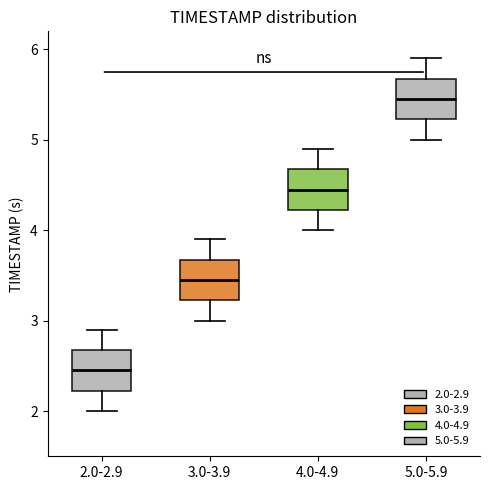

Which box has the lowest median line?

2.0-2.9